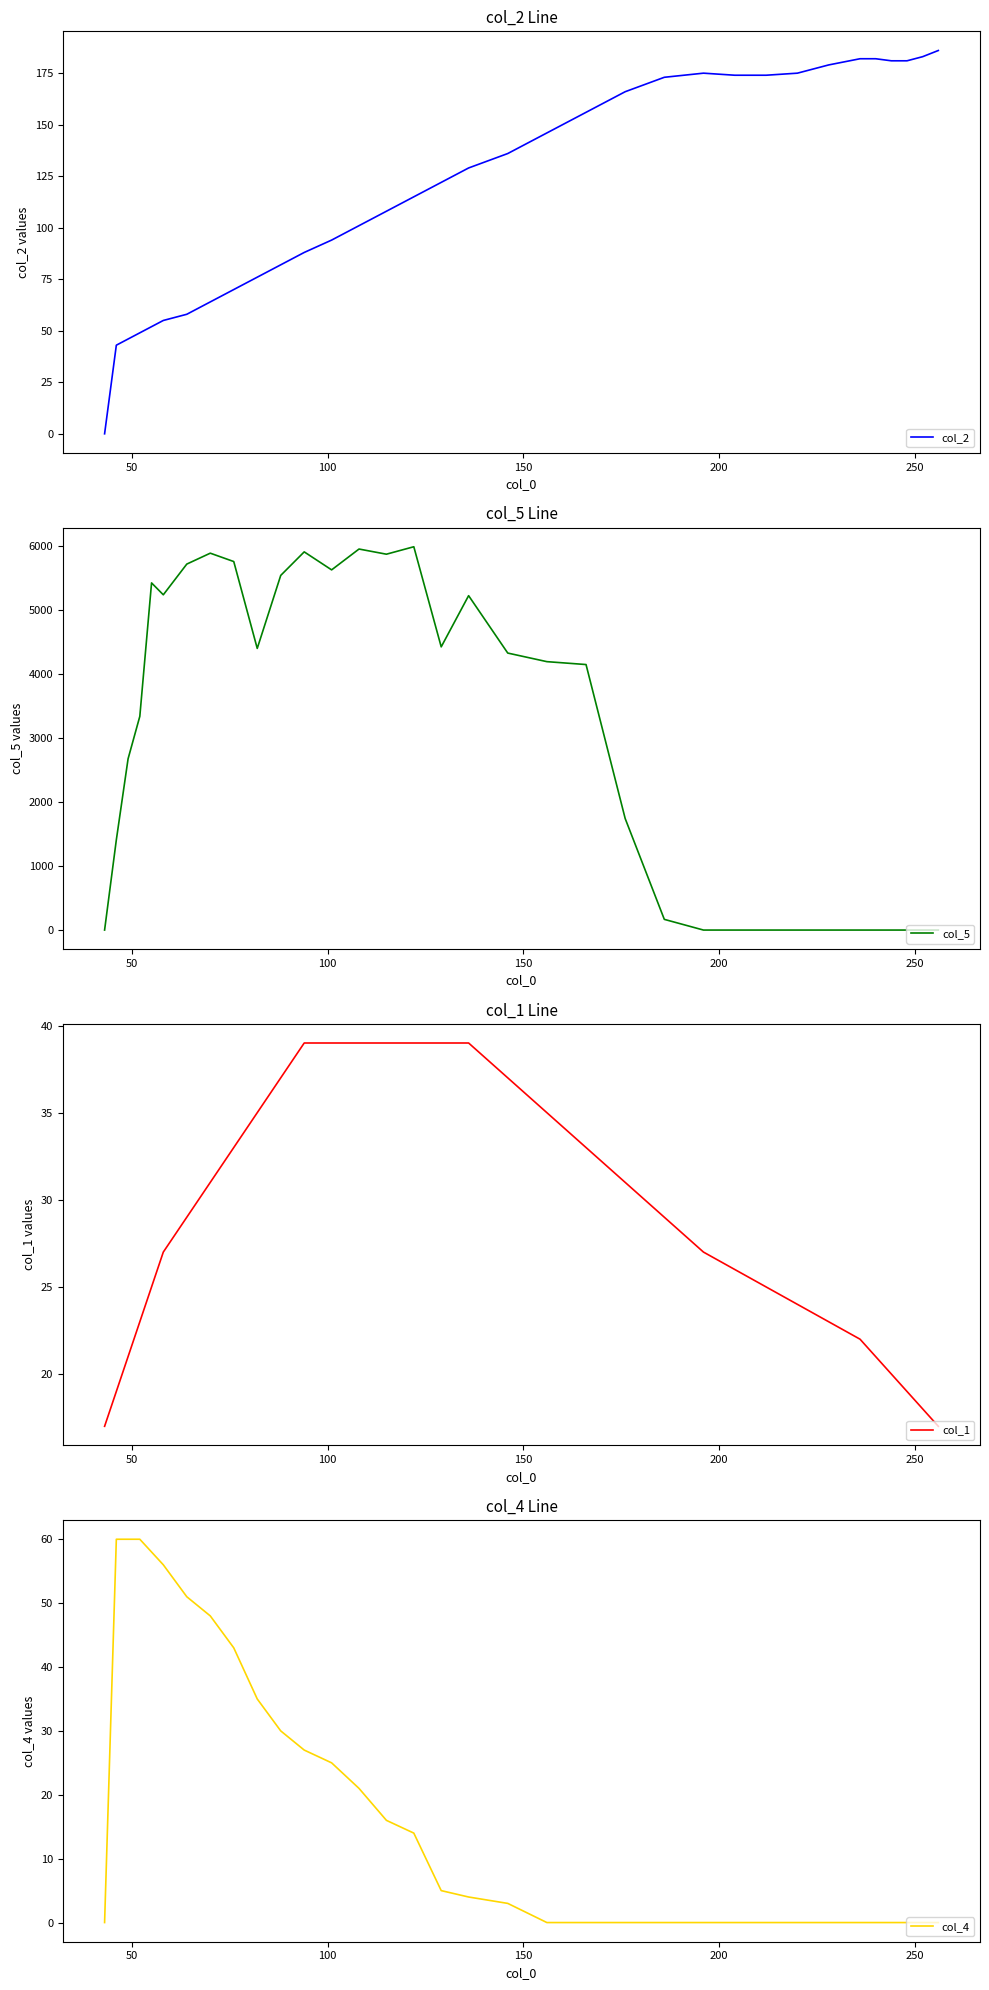

How many categories are shown in the chart?

34